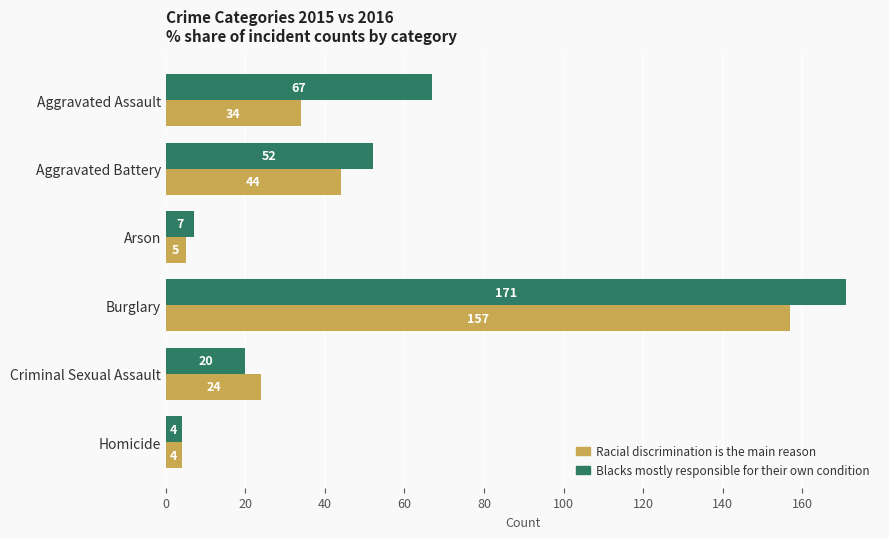

How many distinct data groups are displayed?

2